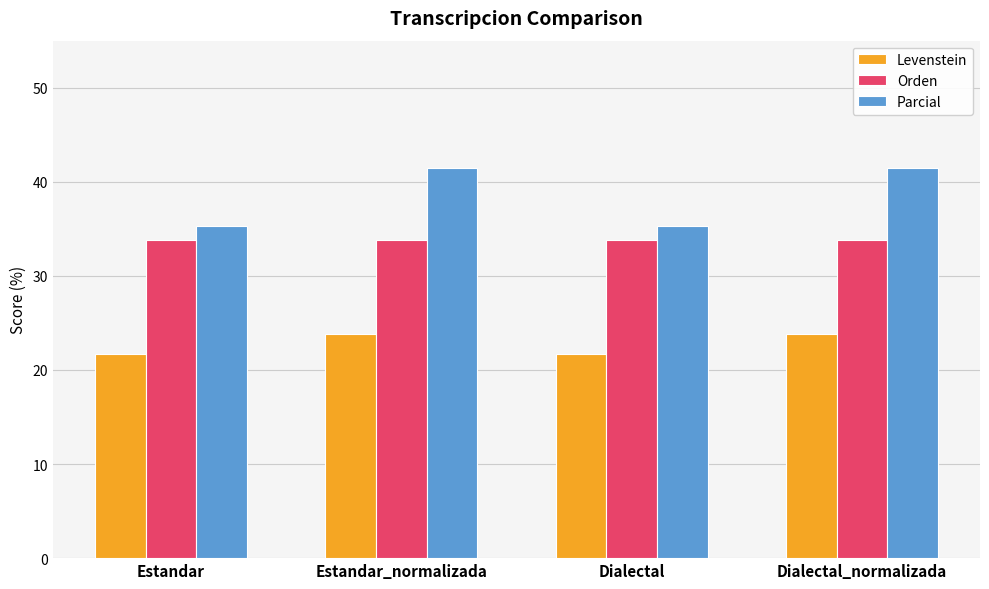

What are all the series names shown in the legend?

Levenstein, Orden, Parcial